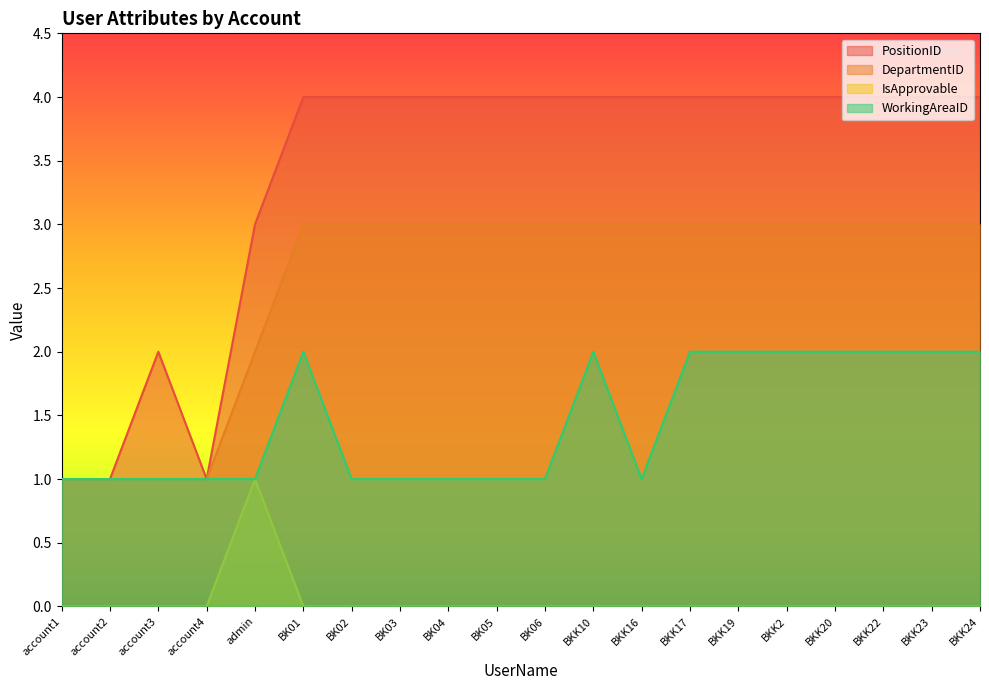

Where is WorkingAreaID nearest to the value 1?

account1